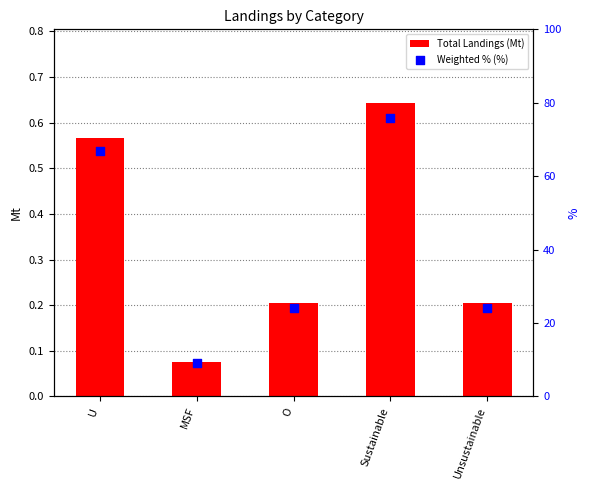

Which series has the largest Y range (max minus min)?

Weighted % (%)